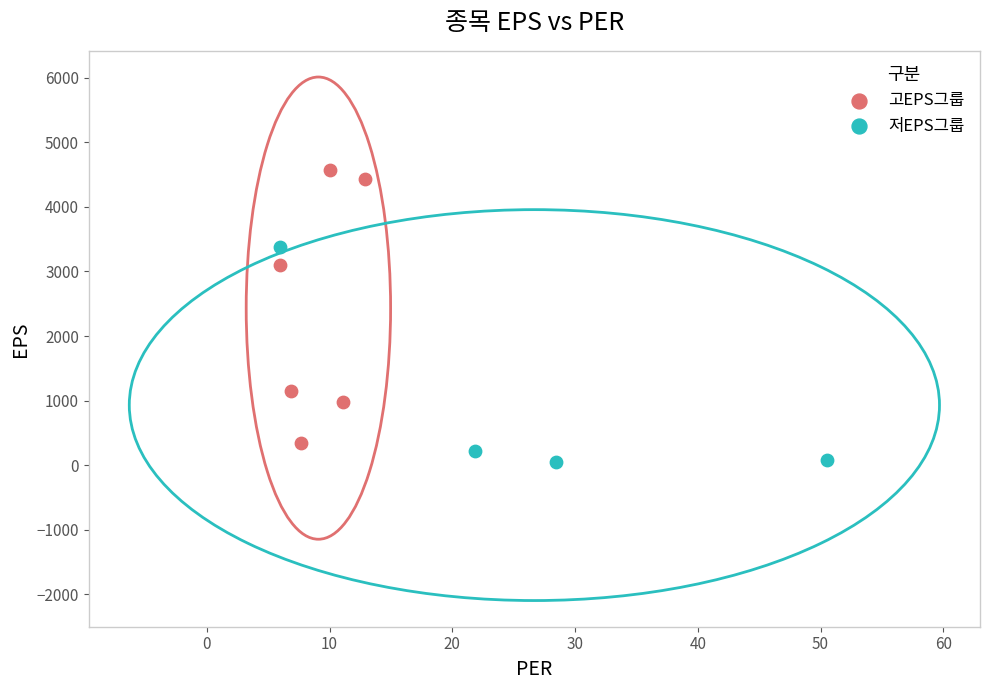

Which series contains the lowest Y value?

저EPS그룹